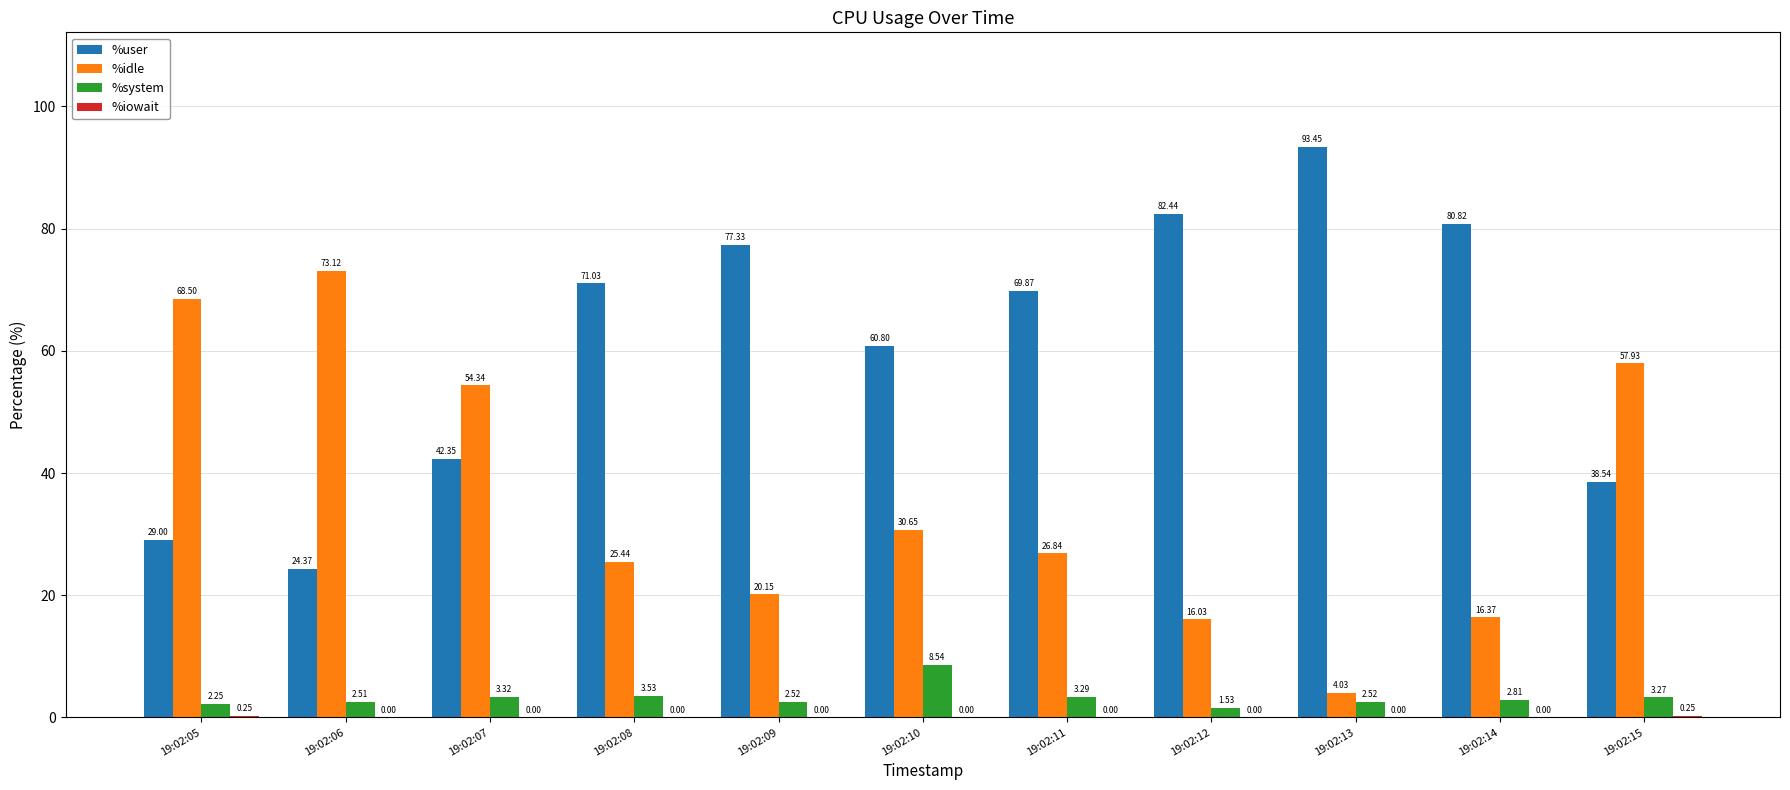

Are the bars horizontal?

No